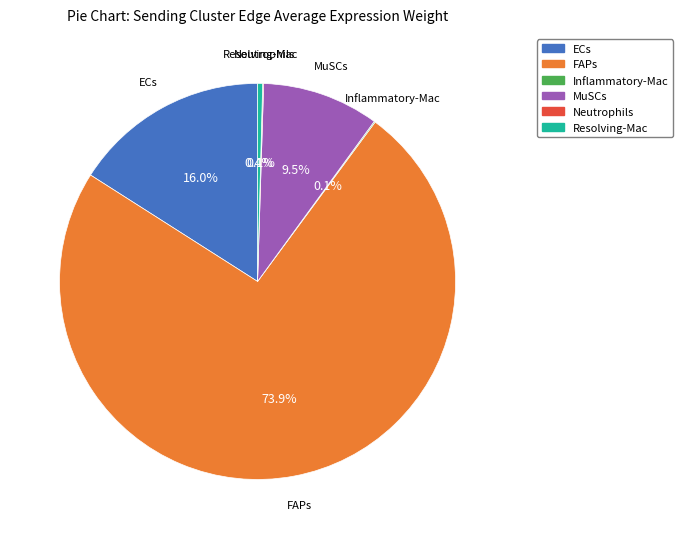

What percentage is NOT represented by ECs?

84.0%